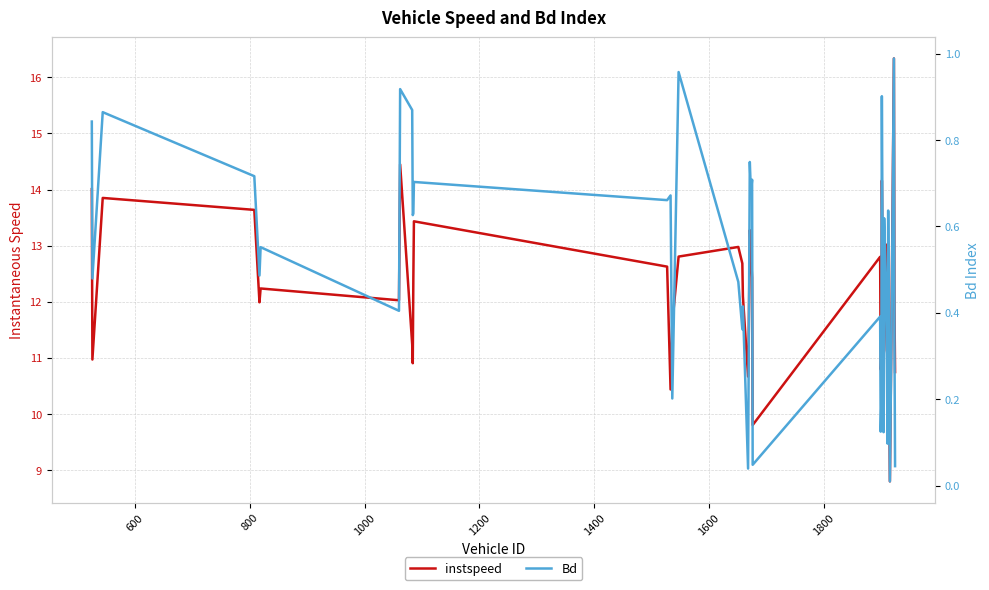

True or false: Bd and instspeed cross at least once.

False